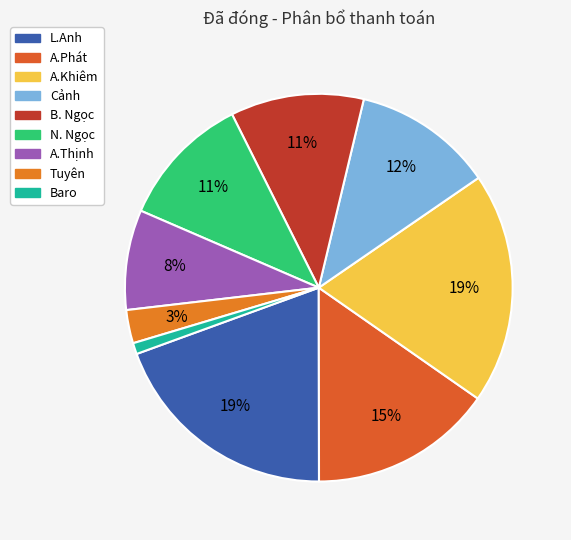

Is it true that A.Thịnh is 1% of the pie?

False